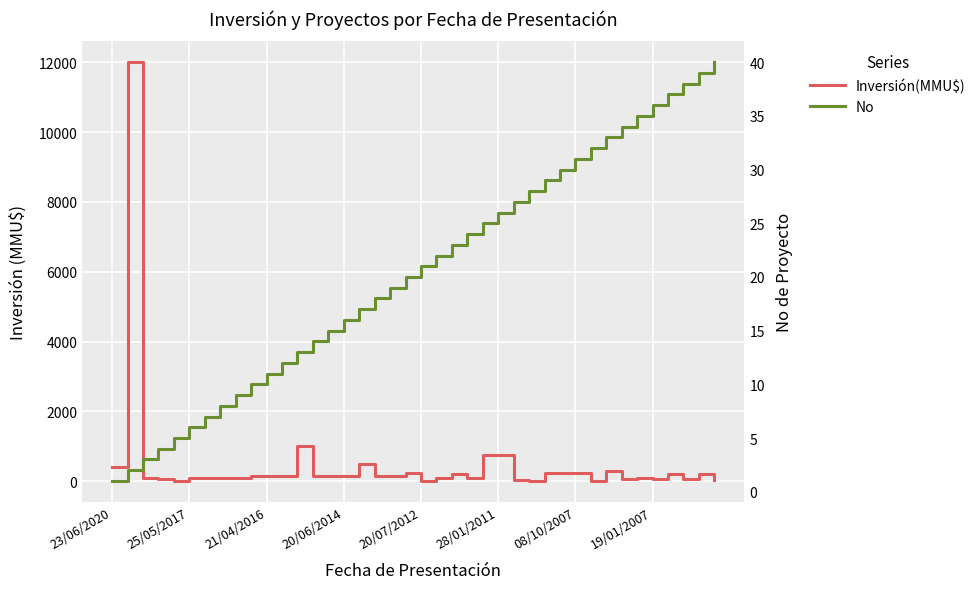

How many data points in Inversión(MMU$) are above 150?

14